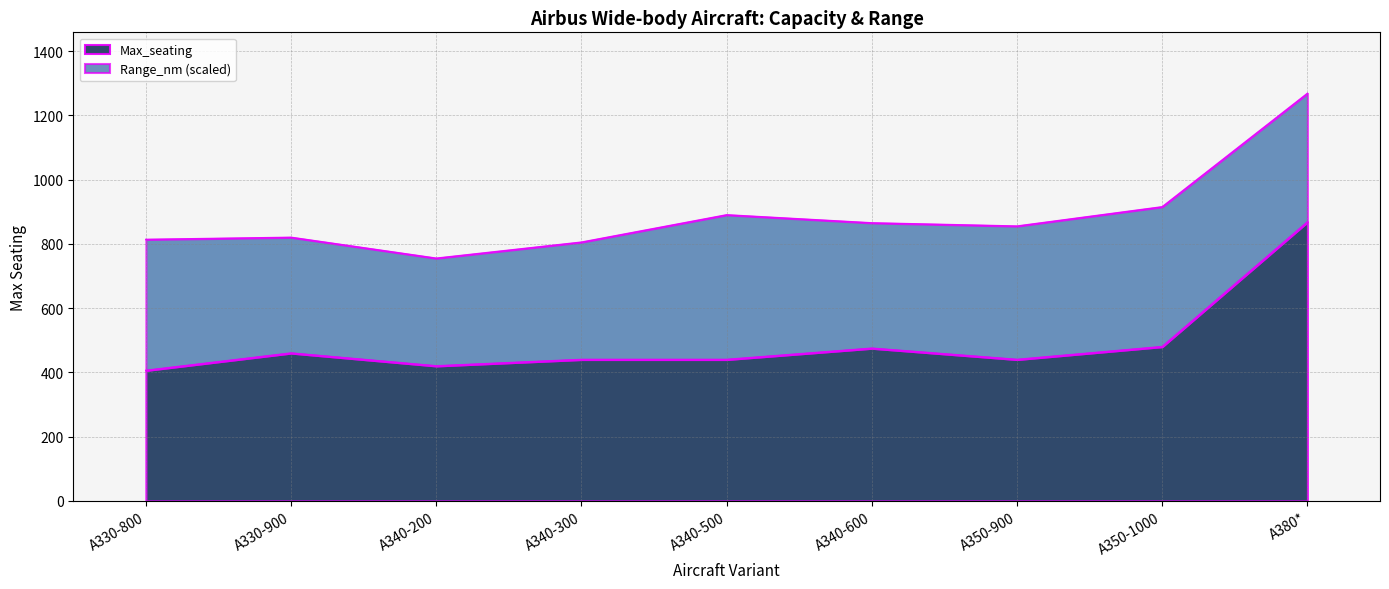

Is it true that the value at A330-800 is 406?

True